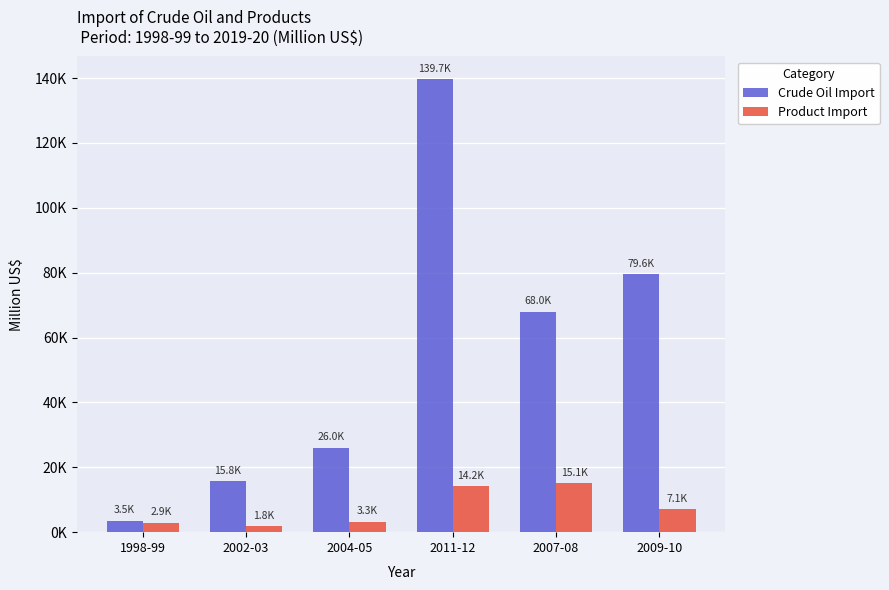

What is the average value of the Product Import series?

7399.6